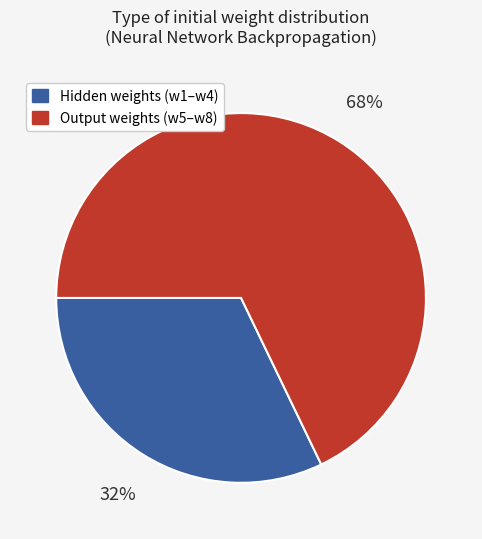

True or false: Output weights (w5–w8) accounts for 68% of the total.

True